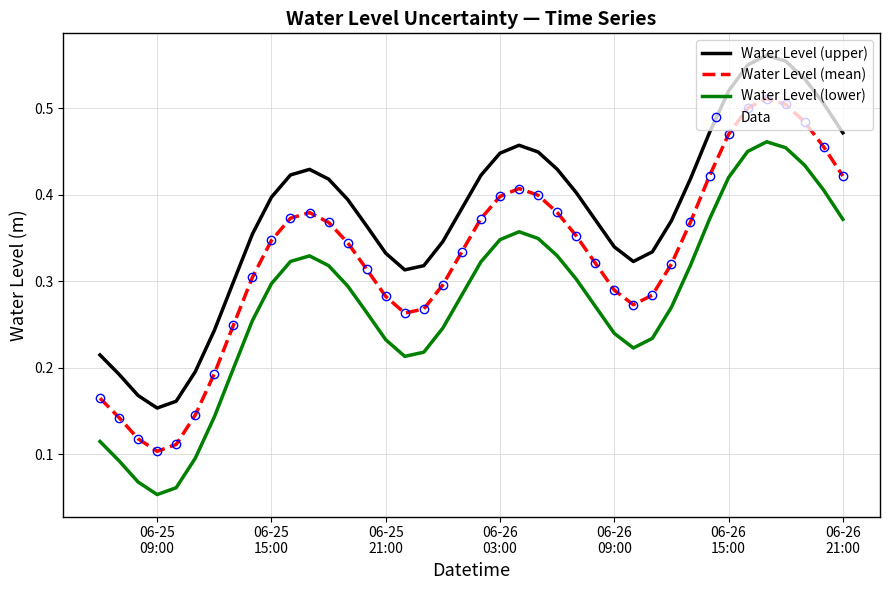

How many categories are shown in the chart?

40